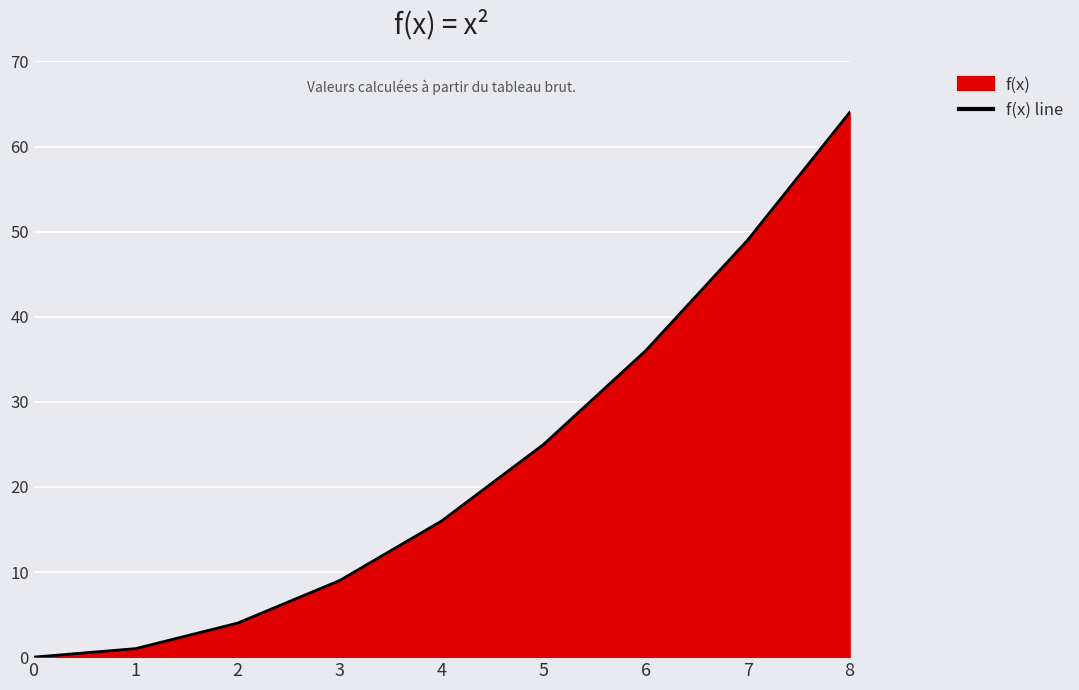

True or false: the data shows 4 at 2.

True